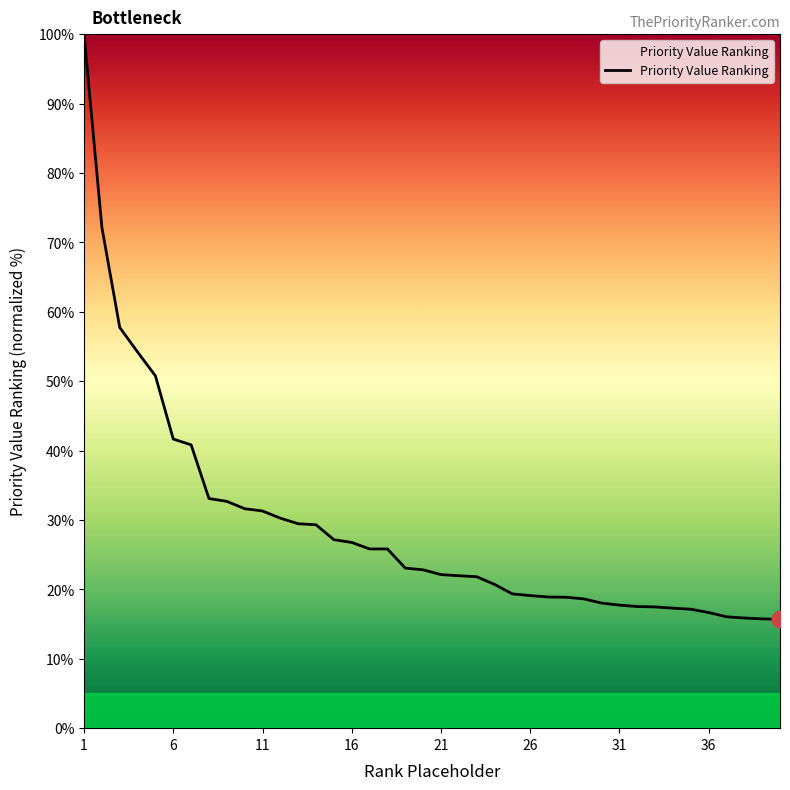

What is the greatest value displayed?

100.0